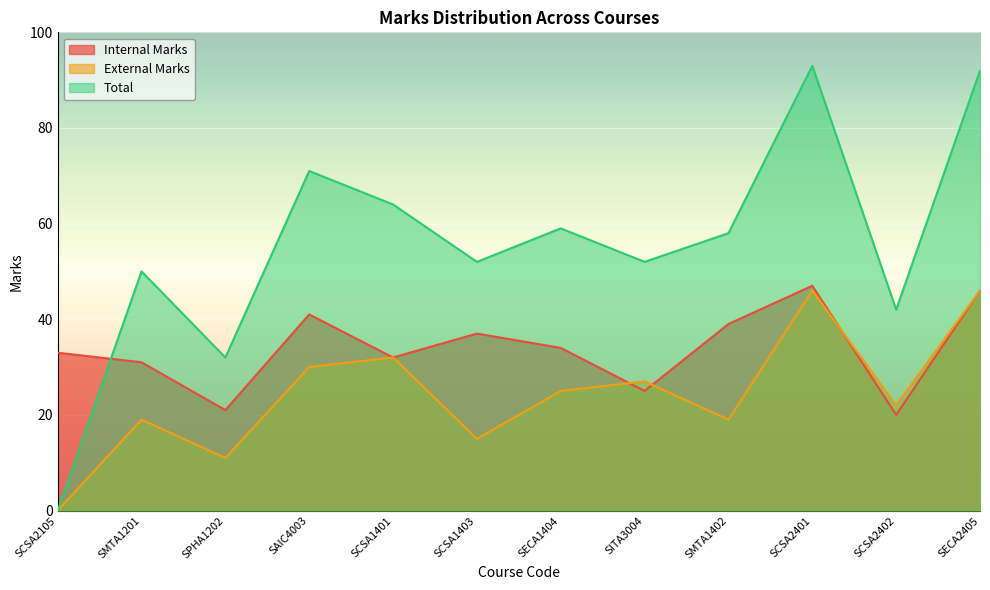

The External Marks series shows 46 at SCSA2401. True or false?

True